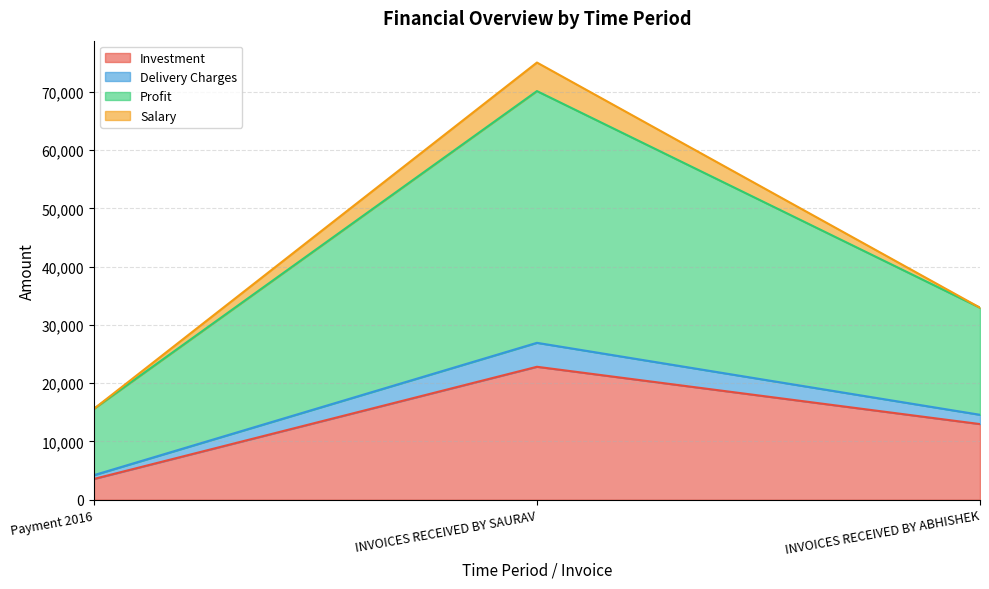

At which category is the sum across all series the highest?

INVOICES RECEIVED BY SAURAV